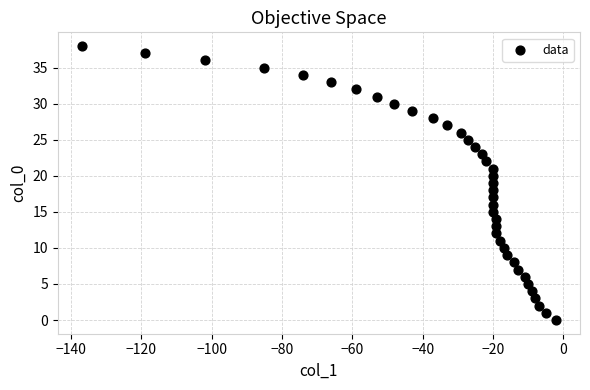

What is the range of Y values (max minus min)?

38